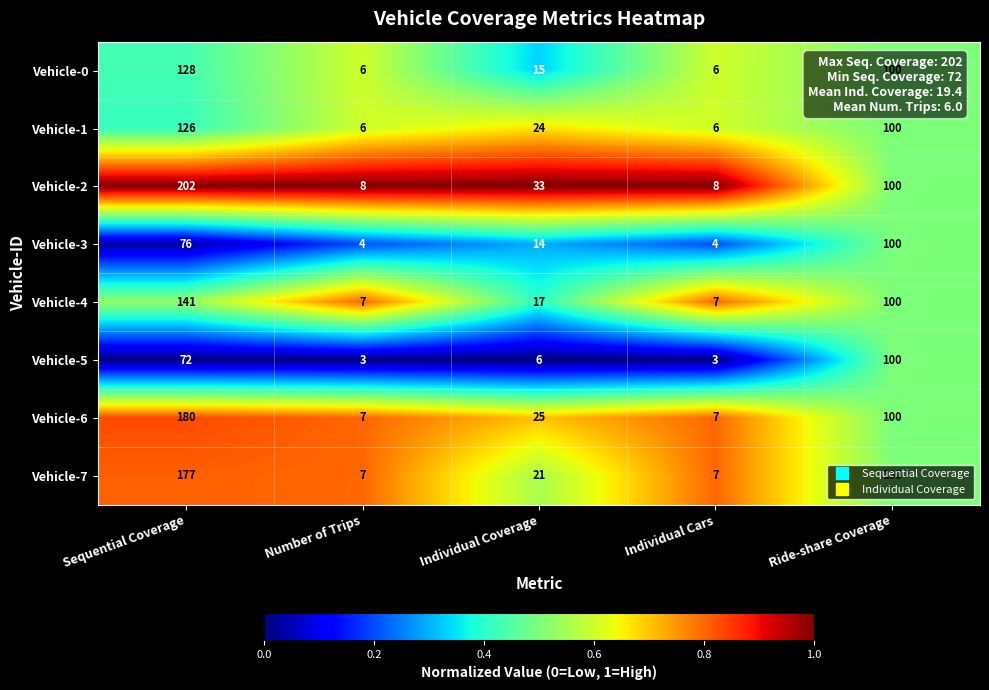

Which series changed the most between Sequential Coverage and Number of Trips?

Vehicle-2